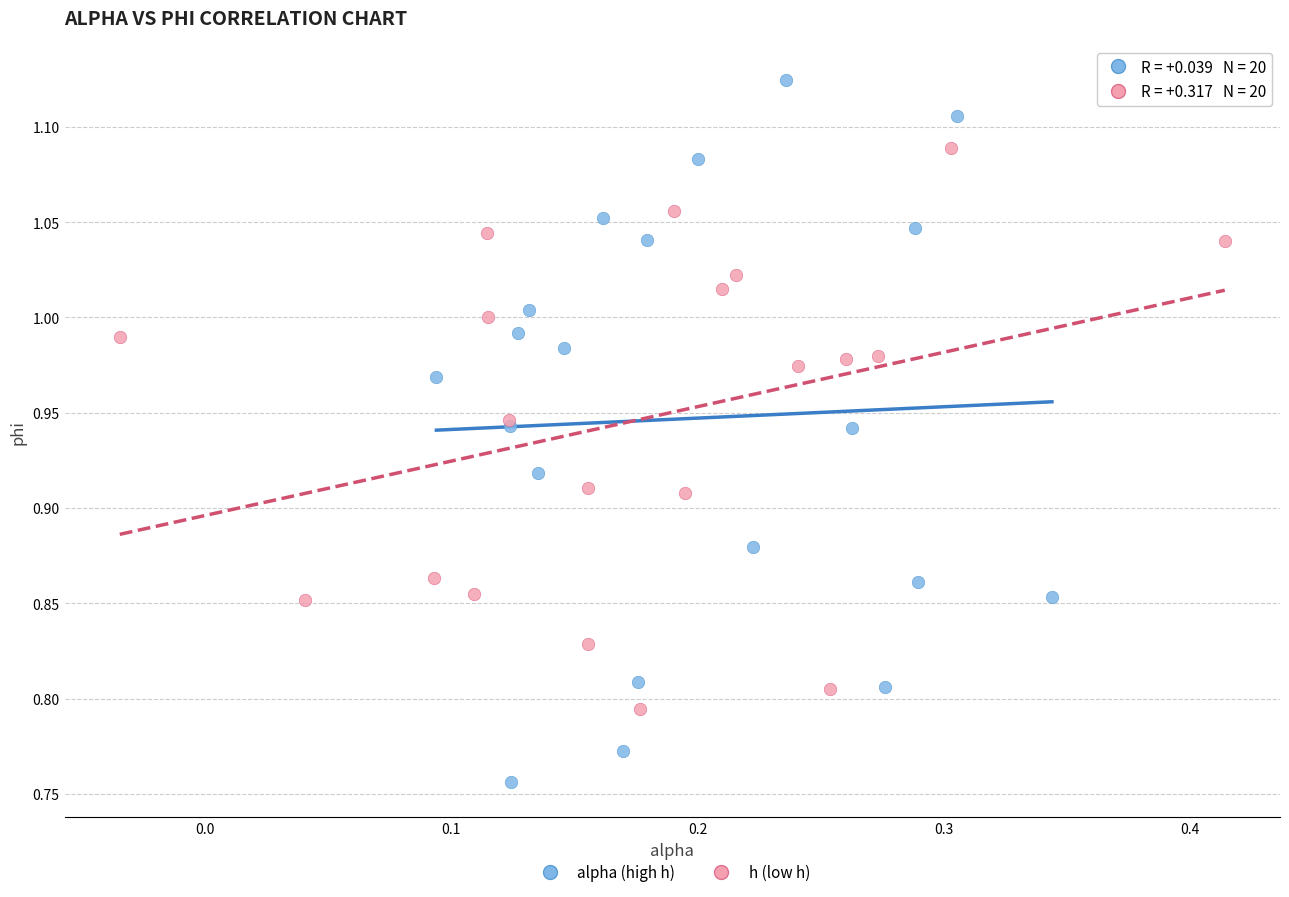

Which series contains the highest Y value?

alpha (high h)